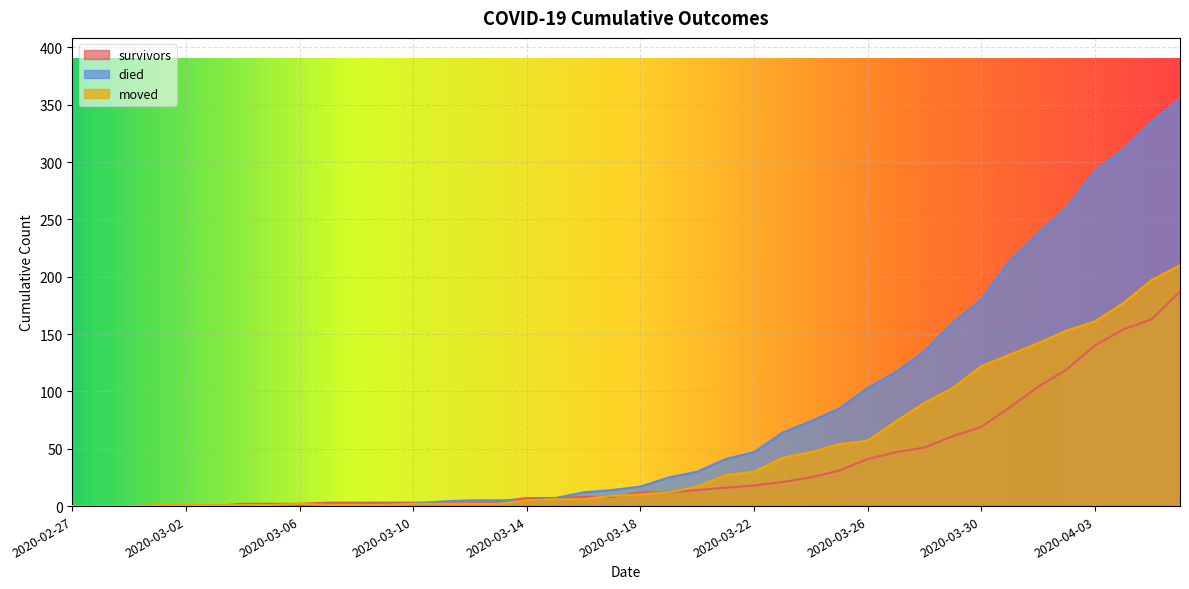

Is it true that moved equals 210 at 2020-04-06?

True